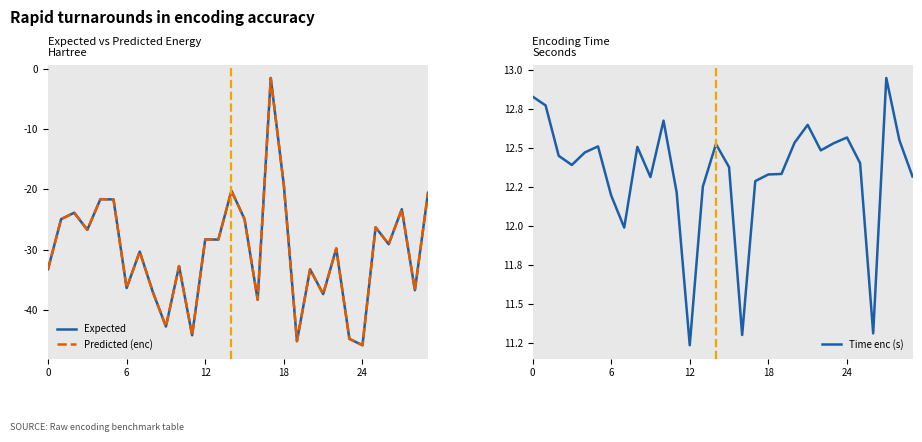

What is the spread (max minus min) of values at 25?

38.7